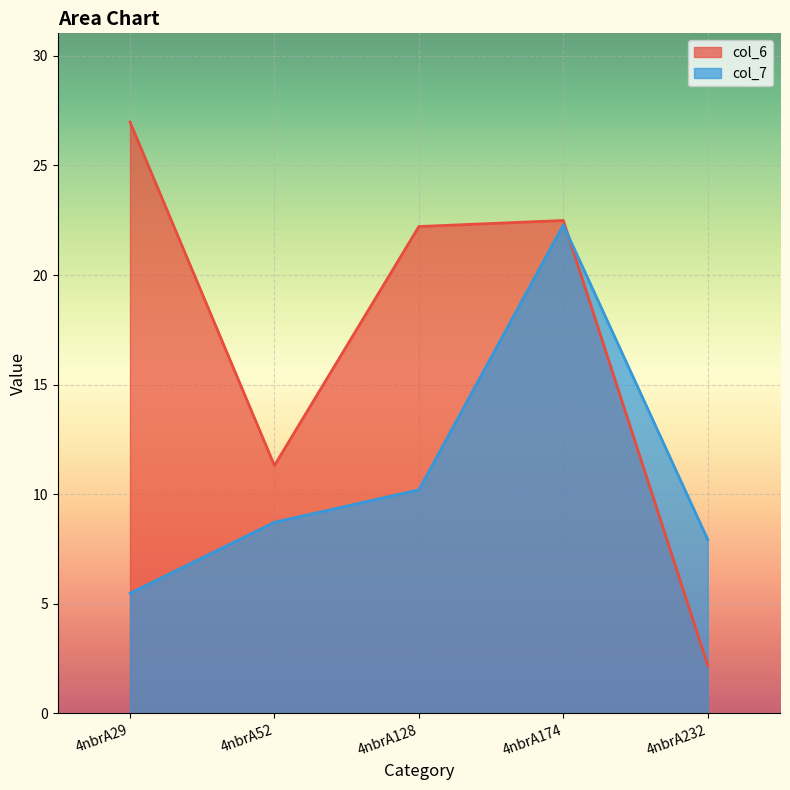

What is the value of the col_7 point at the 3rd from the left?

10.2